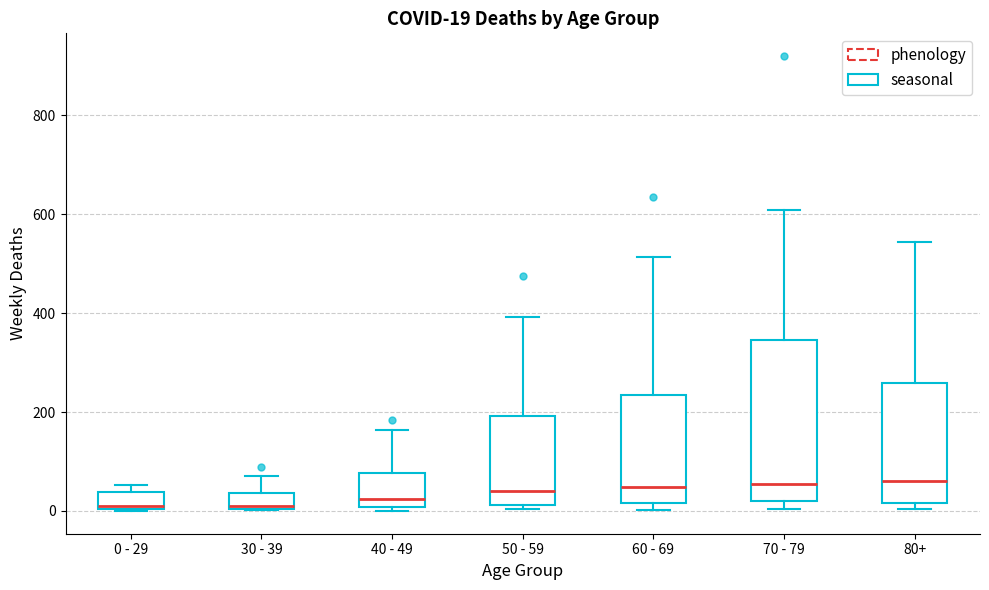

Which box is the tallest, from its lower edge to its upper edge?

70 - 79